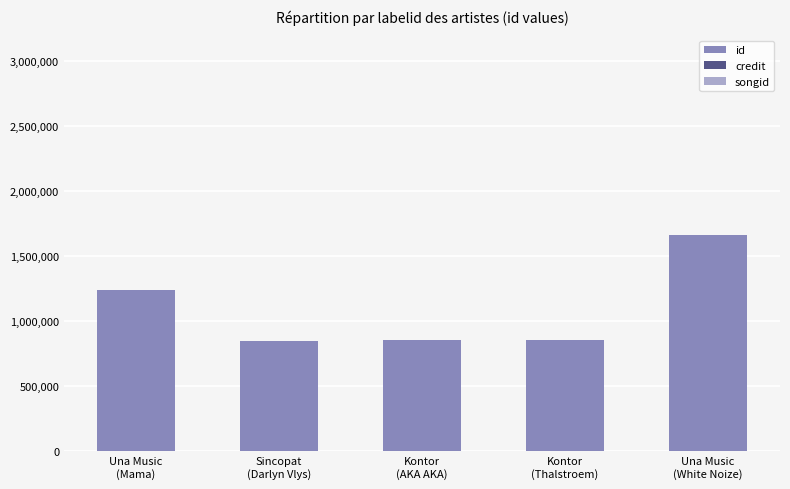

What is the value of the 4th bar from the left?

853602